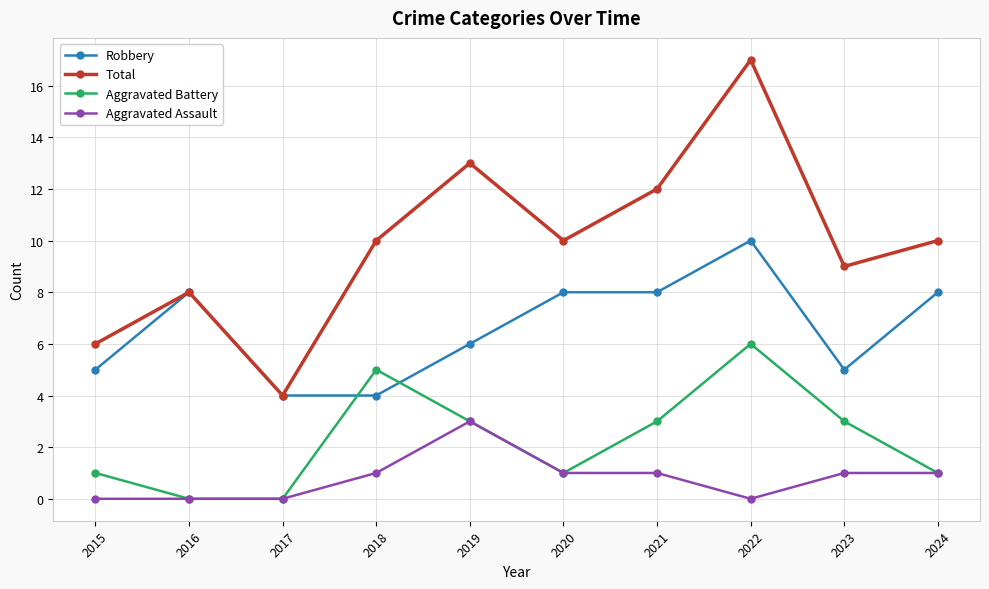

Does the chart have visible grid lines?

Yes